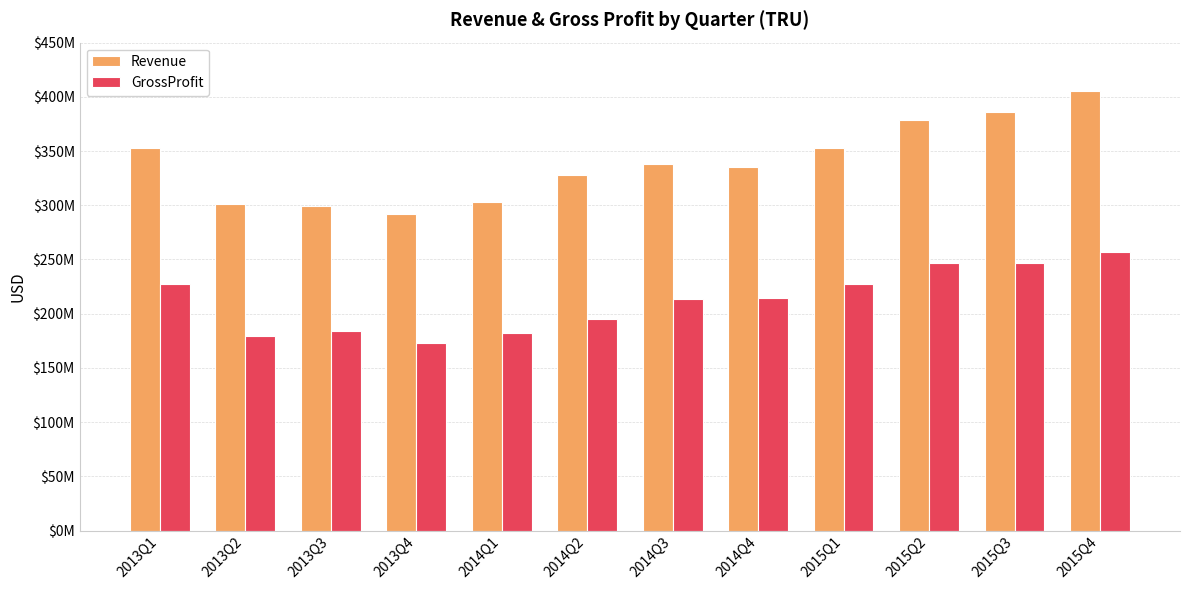

At which label is GrossProfit closest to 215000000?

2014Q4